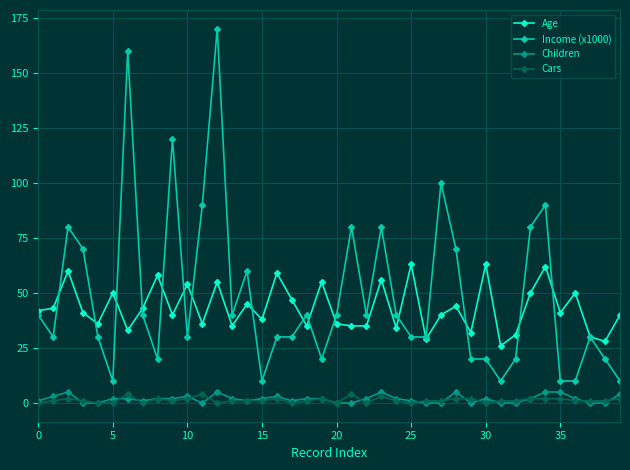

True or false: Income (x1000) and Cars cross at least once.

False